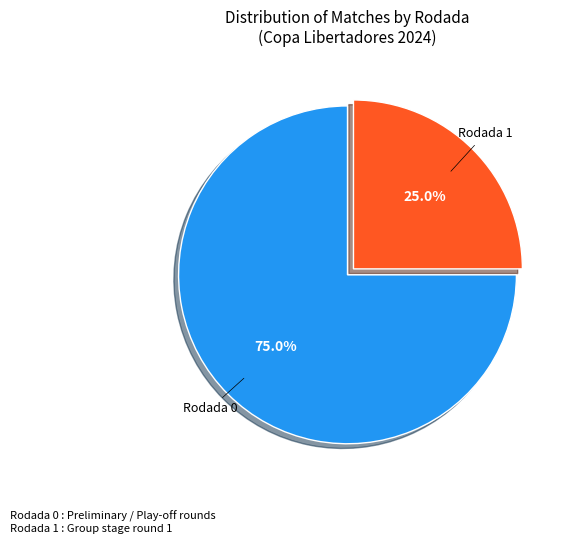

Does any single category account for the majority?

Yes